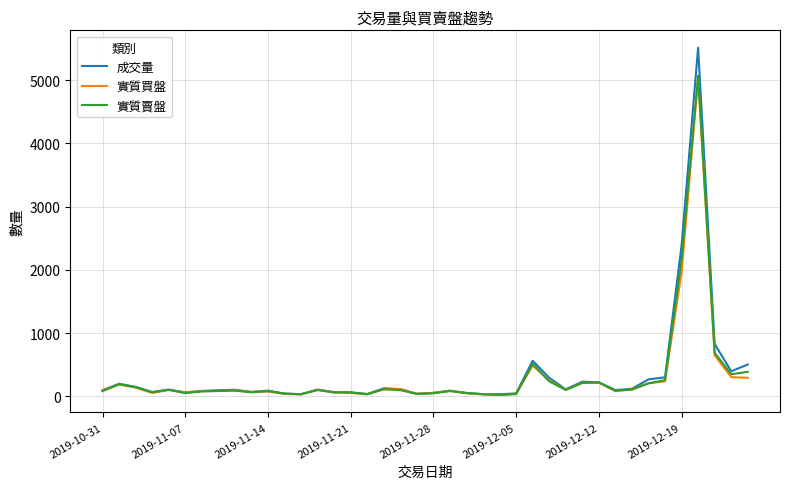

What is the greatest value displayed?

5514